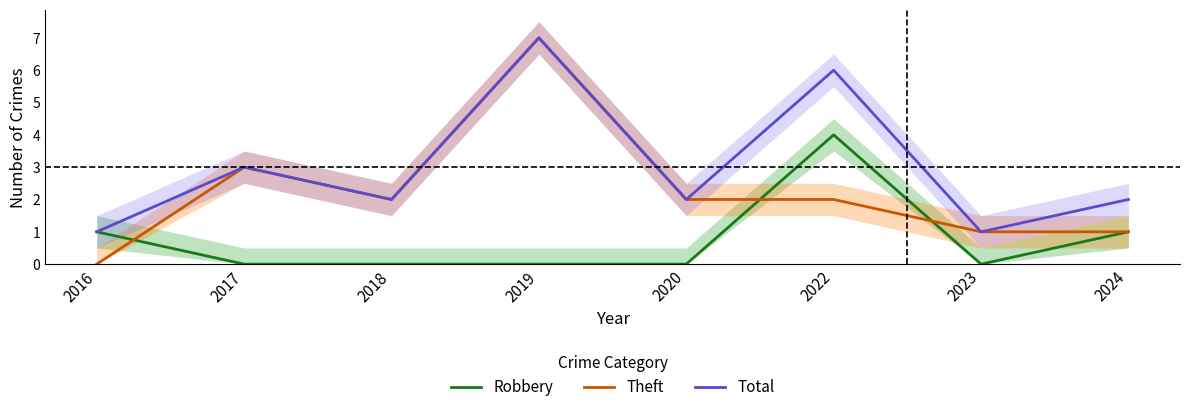

What is the value of the Robbery point at the 1st from the left?

1